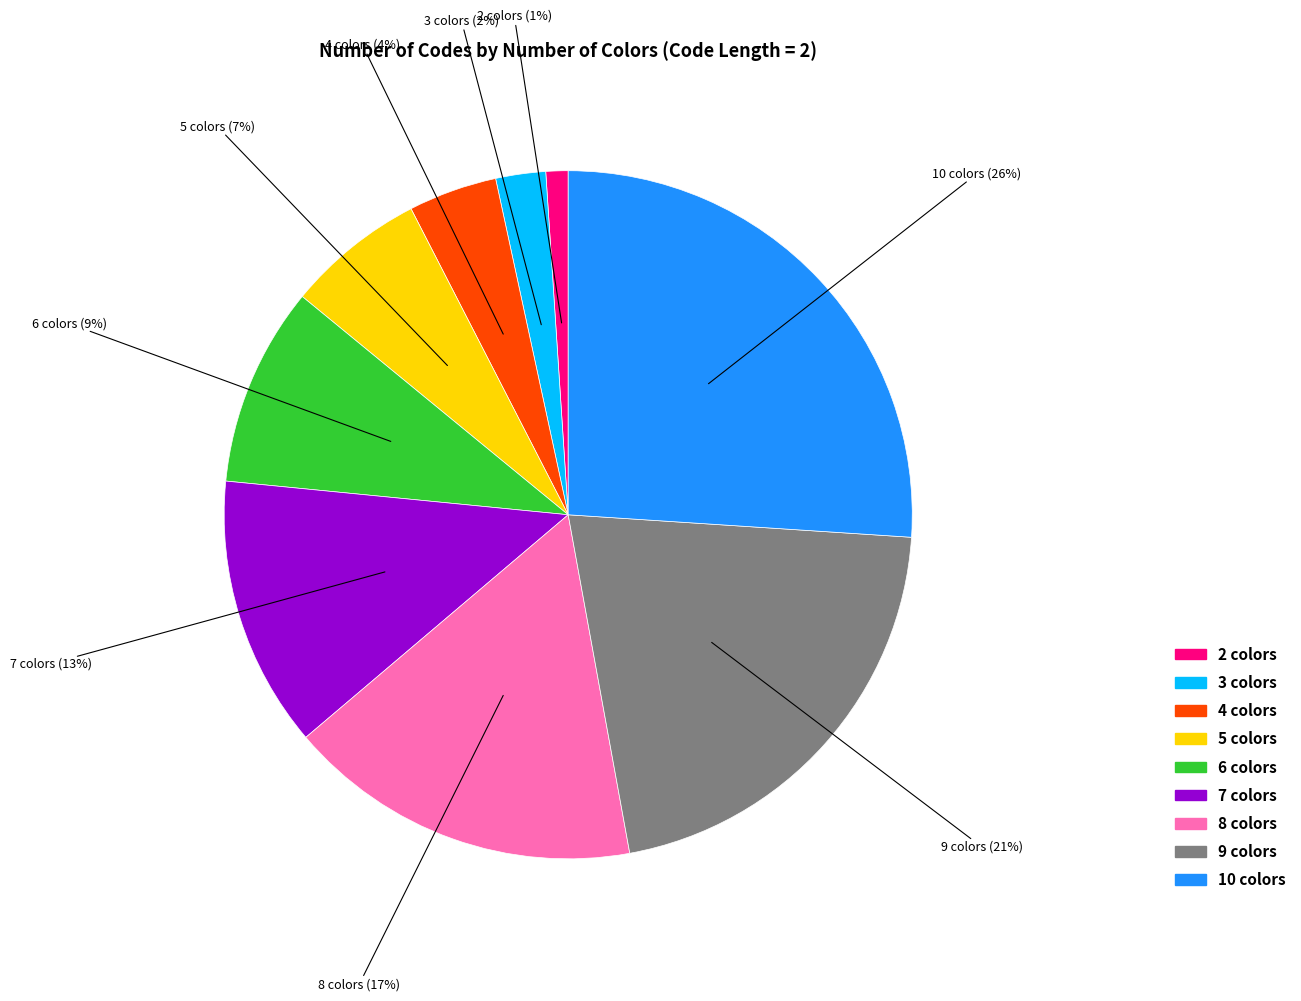

What percentage is the 3 colors slice, to the nearest percent?

2%